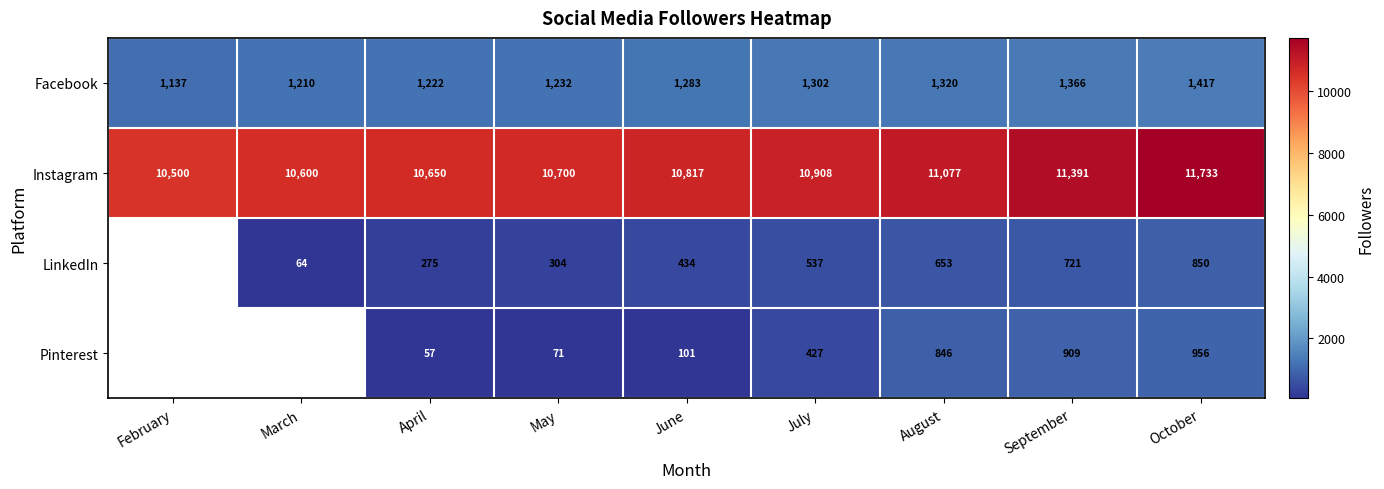

Between August and October, which series saw the biggest shift?

Instagram